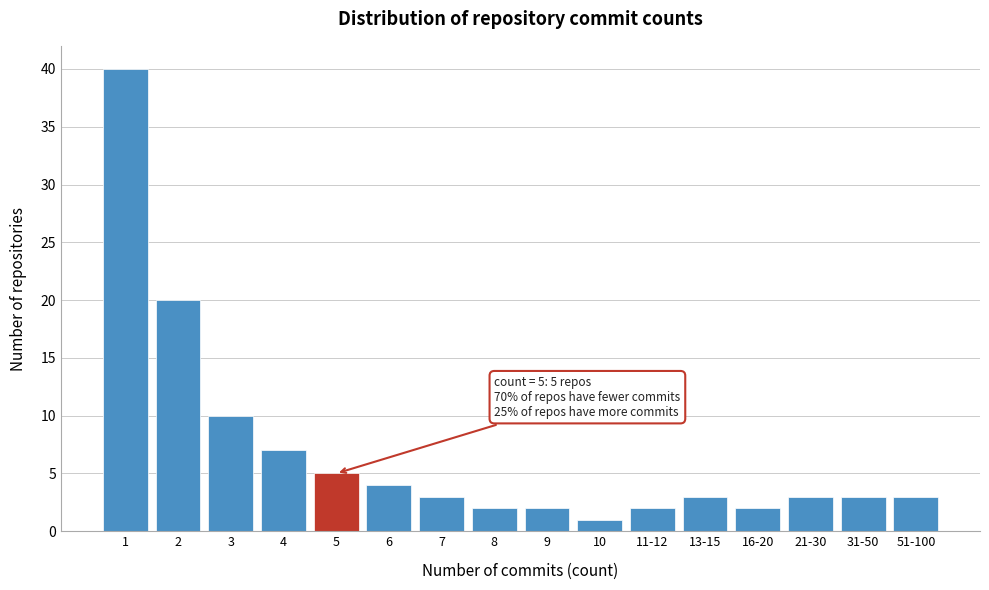

Reading left to right, extract all data points from this chart.

1=40	2=20	3=10	4=7	5=5	6=4	7=3	8=2	9=2	10=1	11-12=2	13-15=3	16-20=2	21-30=3	31-50=3	51-100=3